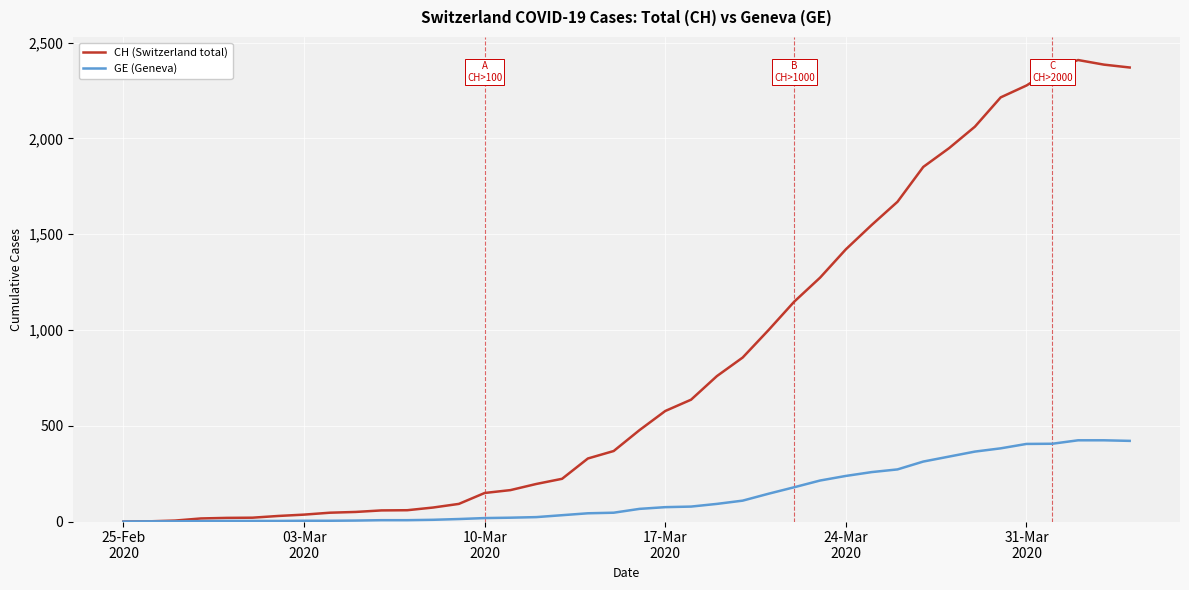

What is the difference between the maximum and minimum values in the GE (Geneva) series?

424